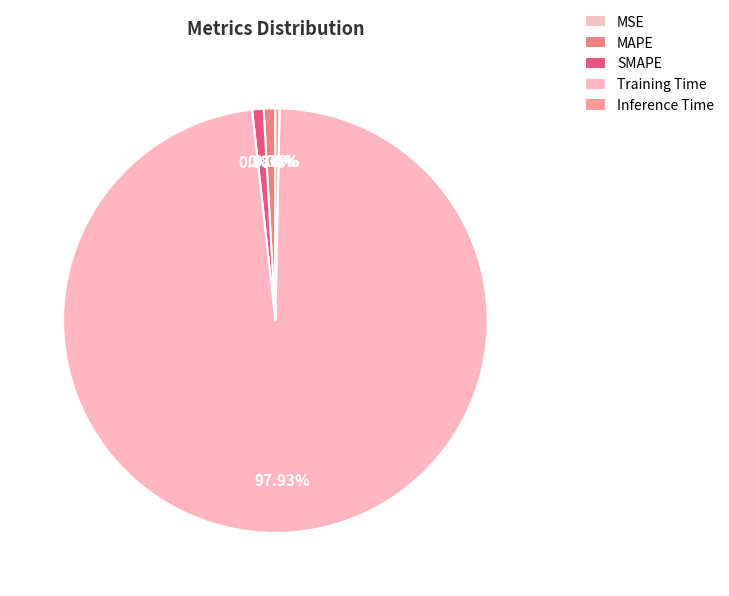

Which slice is the largest?

Training Time